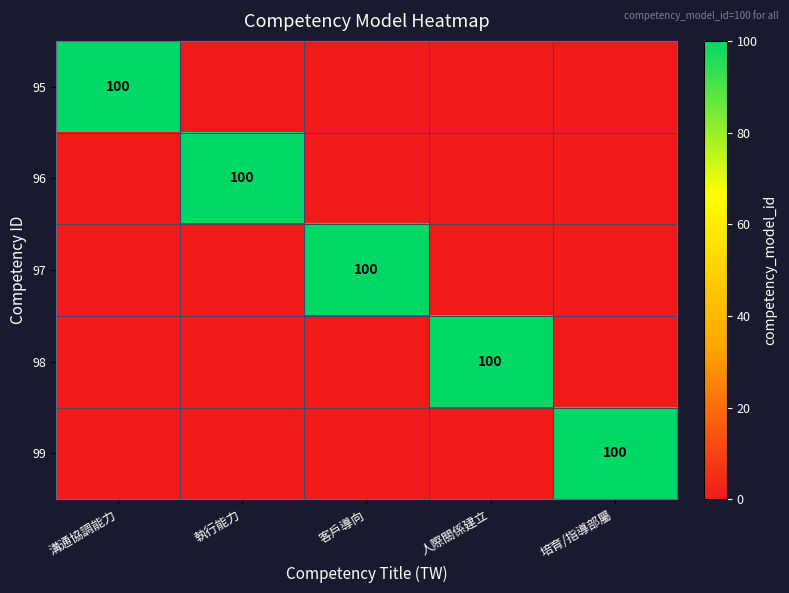

The 97 series shows 100 at 客戶導向. True or false?

True